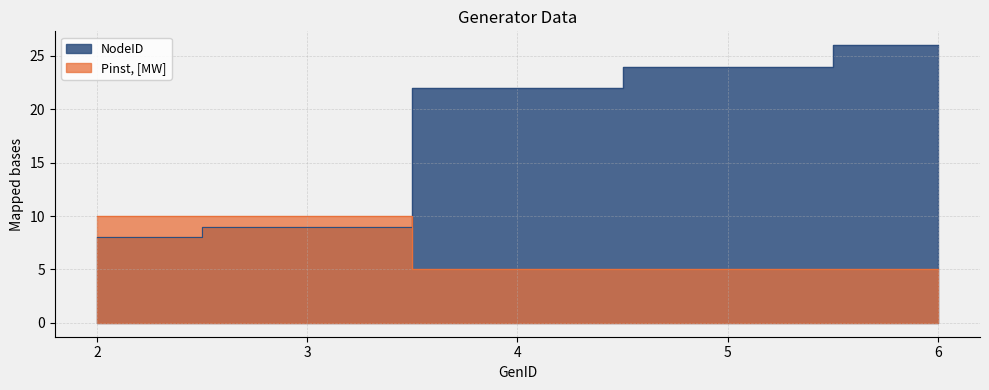

Count the Pinst, [MW] values in the range 5 to 10.

5